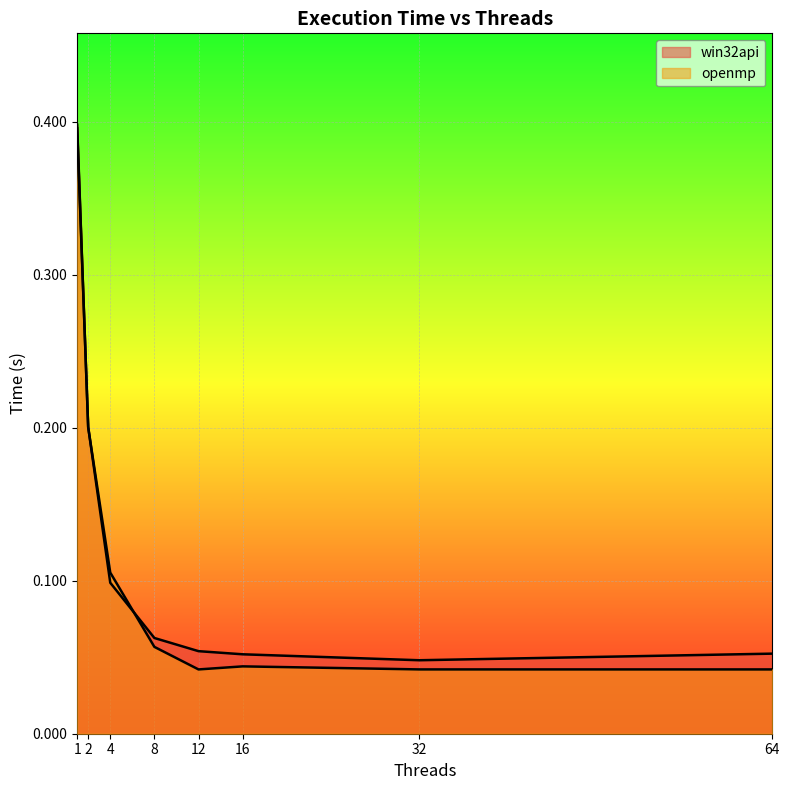

Which category has the lowest value across all series?

12